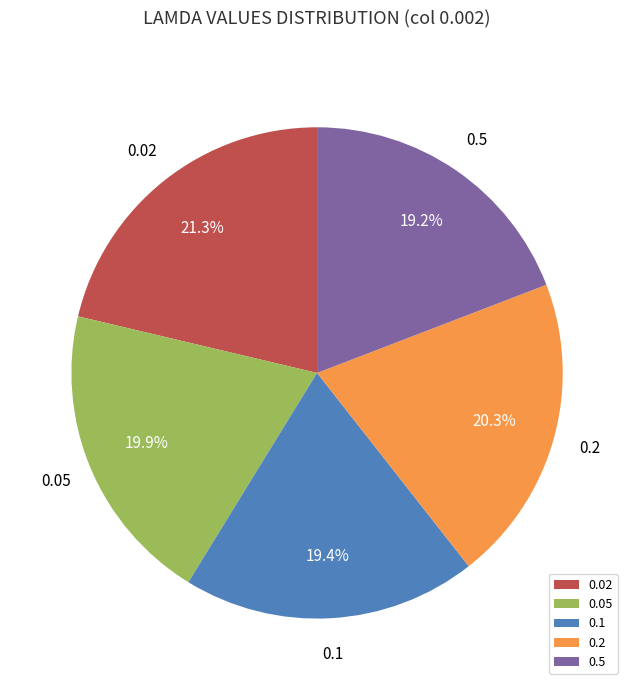

Is there any slice that represents more than half of the pie?

No